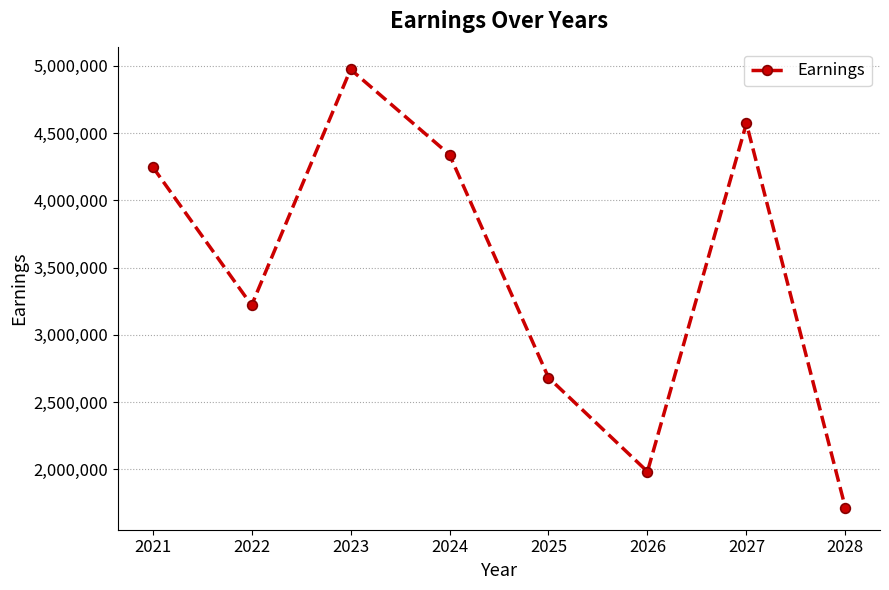

Where is the data nearest to the value 3343629?

2022